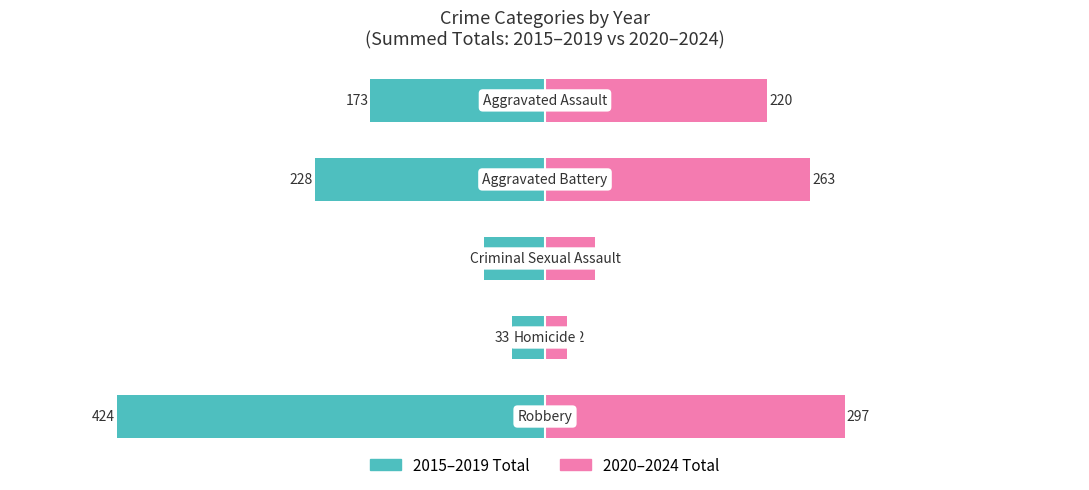

At how many categories does at least one series exceed 292?

1